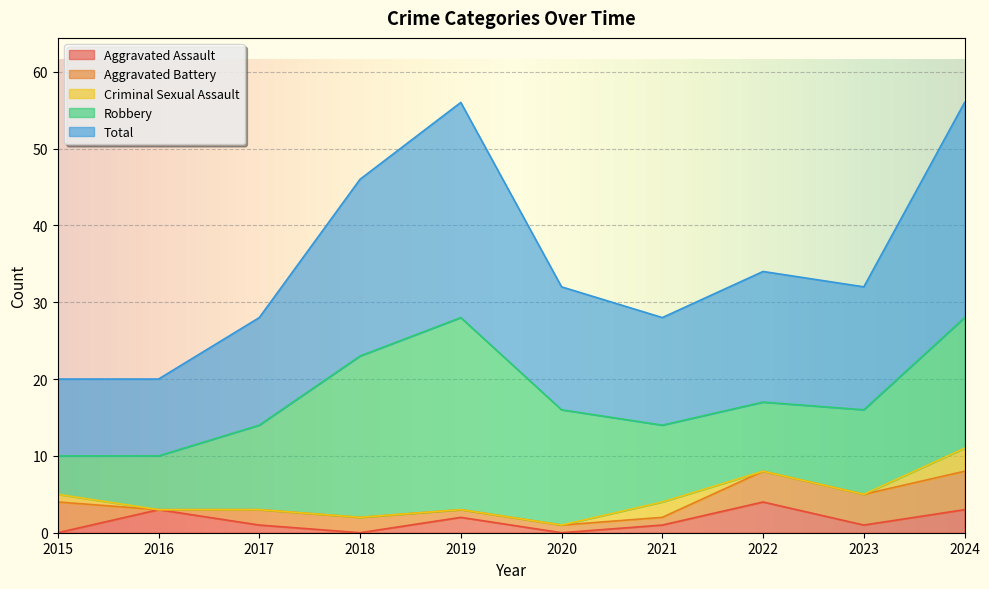

At which category is the sum across all series the highest?

2019